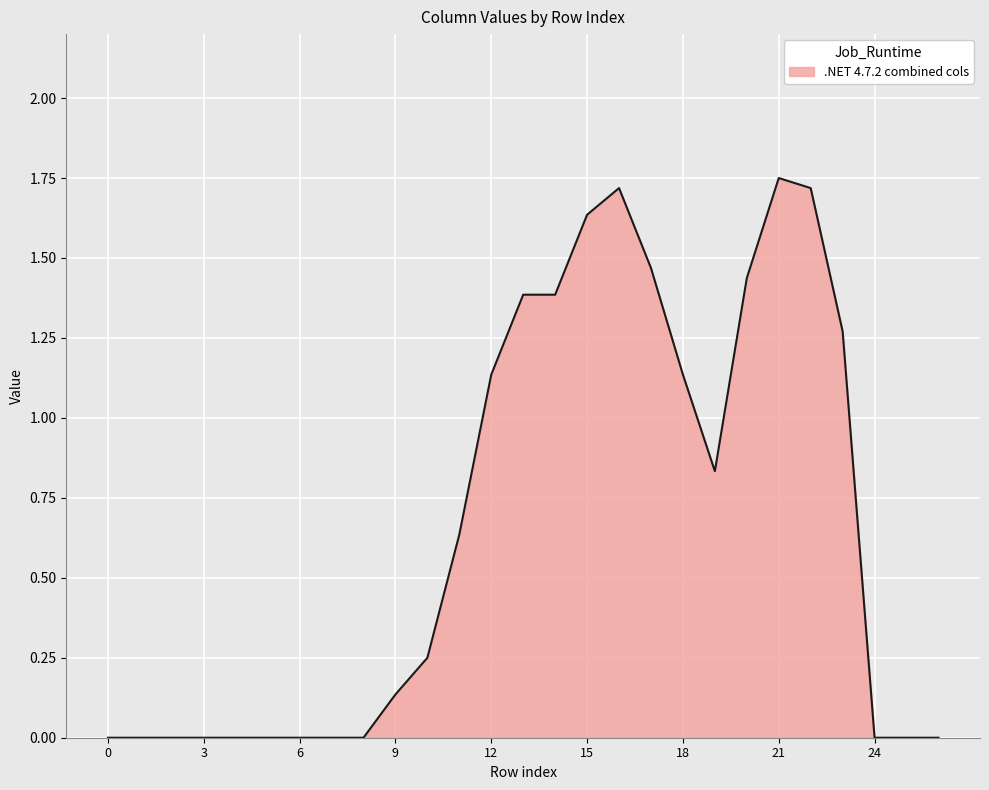

How many lines are shown in the chart?

1